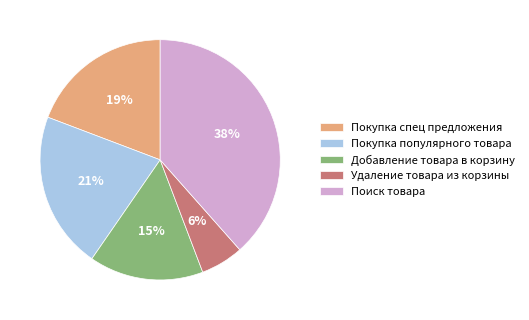

Is there any slice that represents more than half of the pie?

No